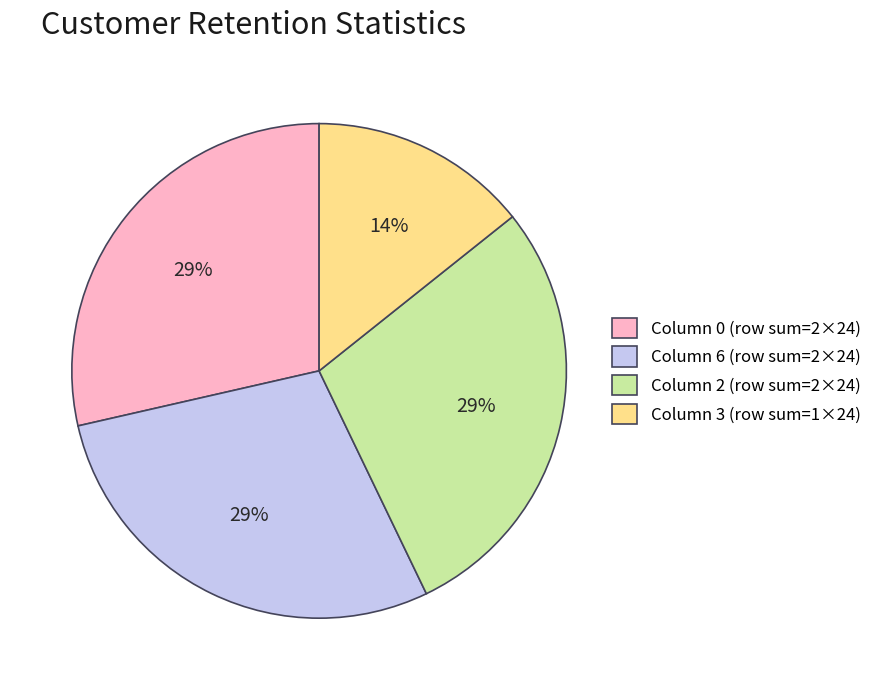

Does any single category account for the majority?

No